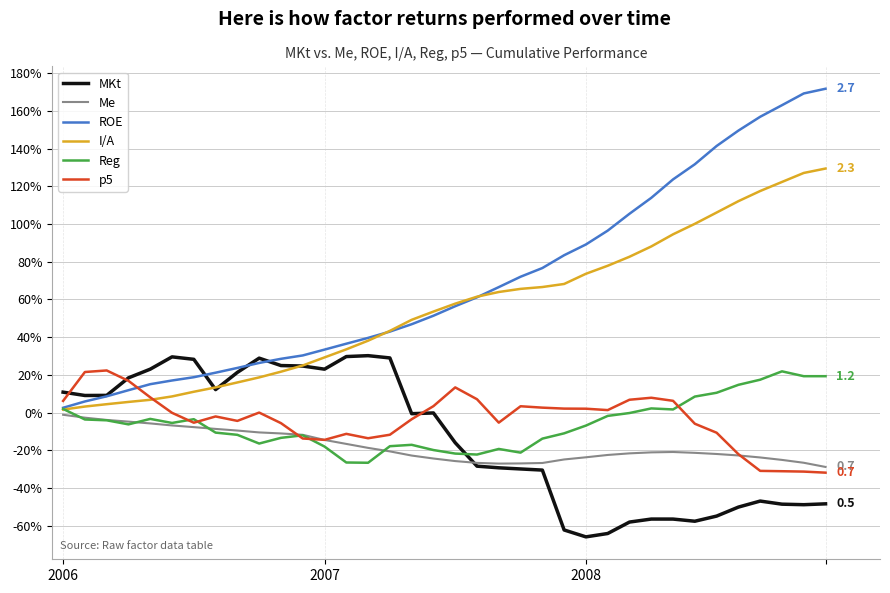

What are all the series names shown in the legend?

MKt, Me, ROE, I/A, Reg, p5